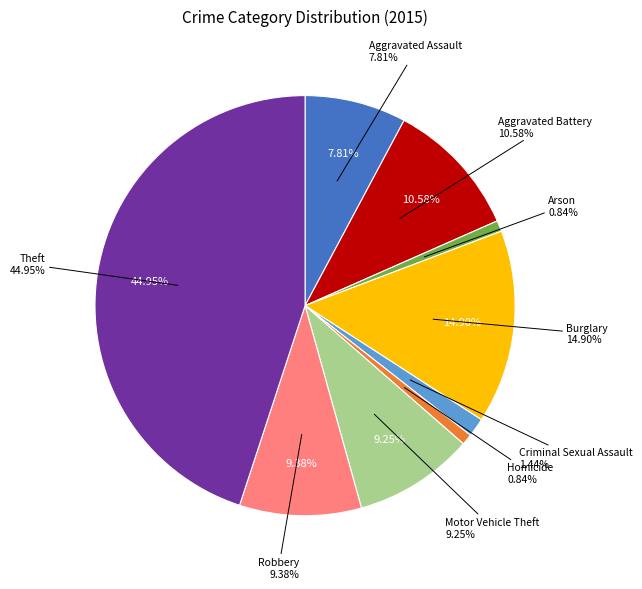

How many segments does this pie chart have?

9